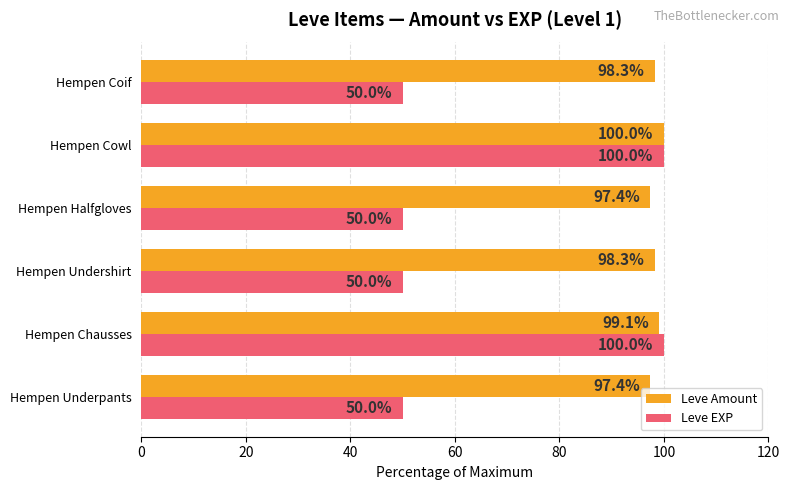

What are all the series names shown in the legend?

Leve Amount, Leve EXP